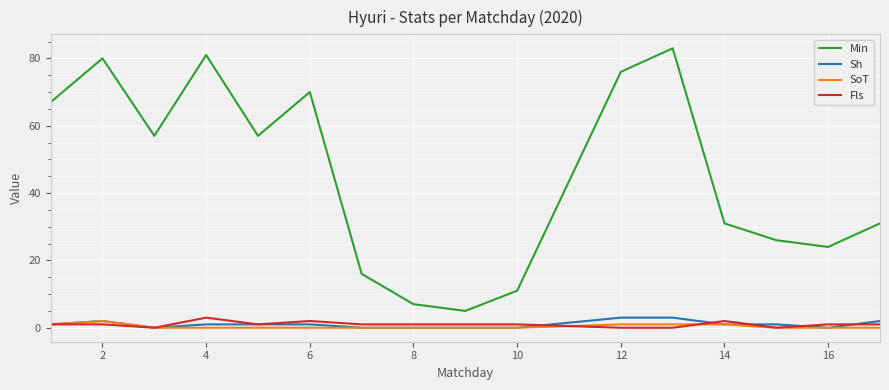

True or false: Min and Sh cross at least once.

False